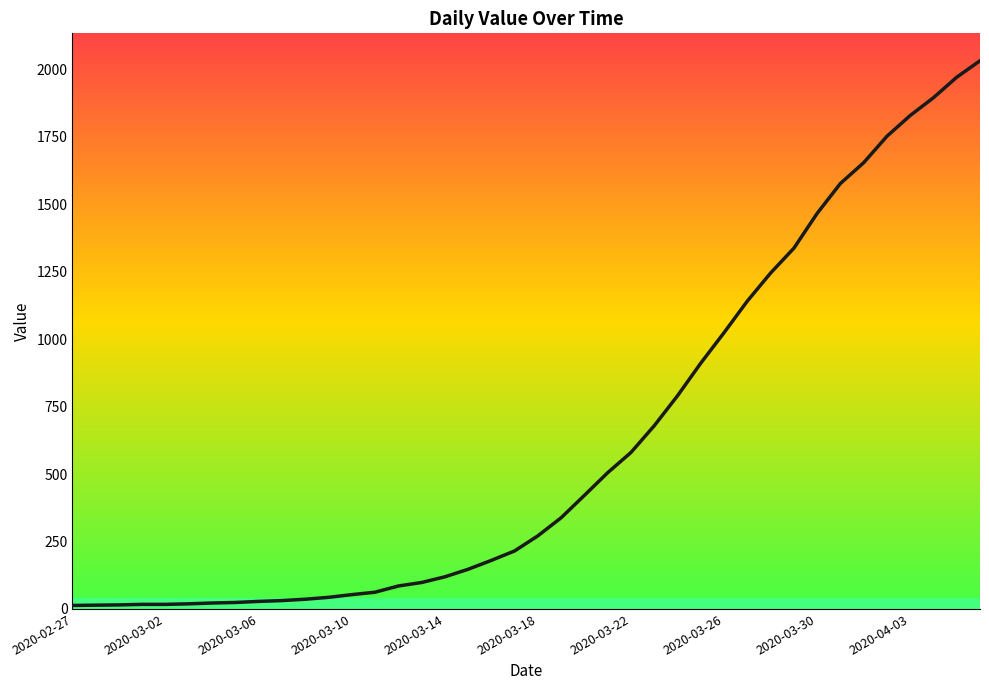

What is the greatest value displayed?

2032